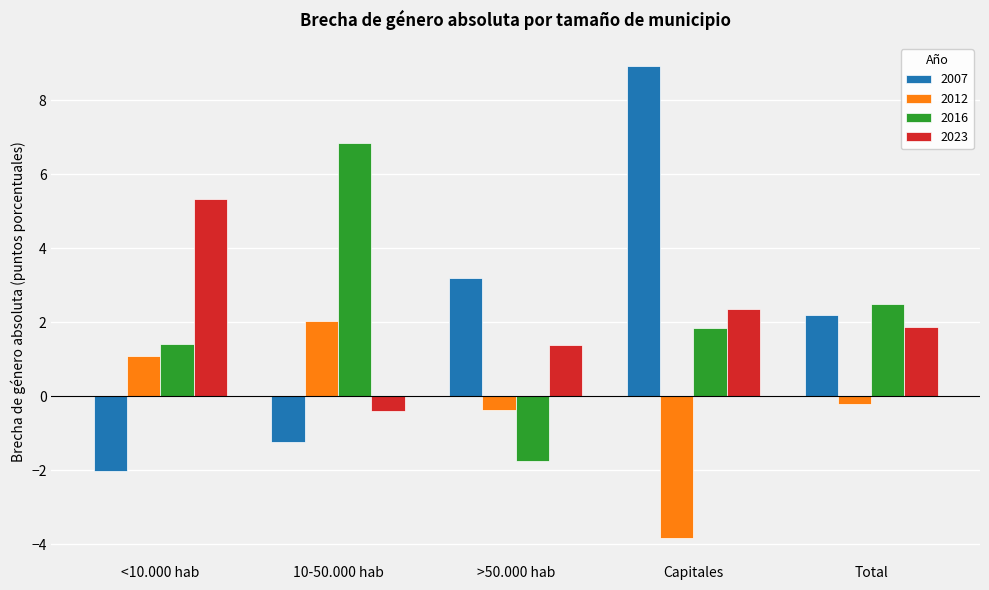

List the labels in order of 2012 value, largest first.

10-50.000 hab, <10.000 hab, Total, >50.000 hab, Capitales